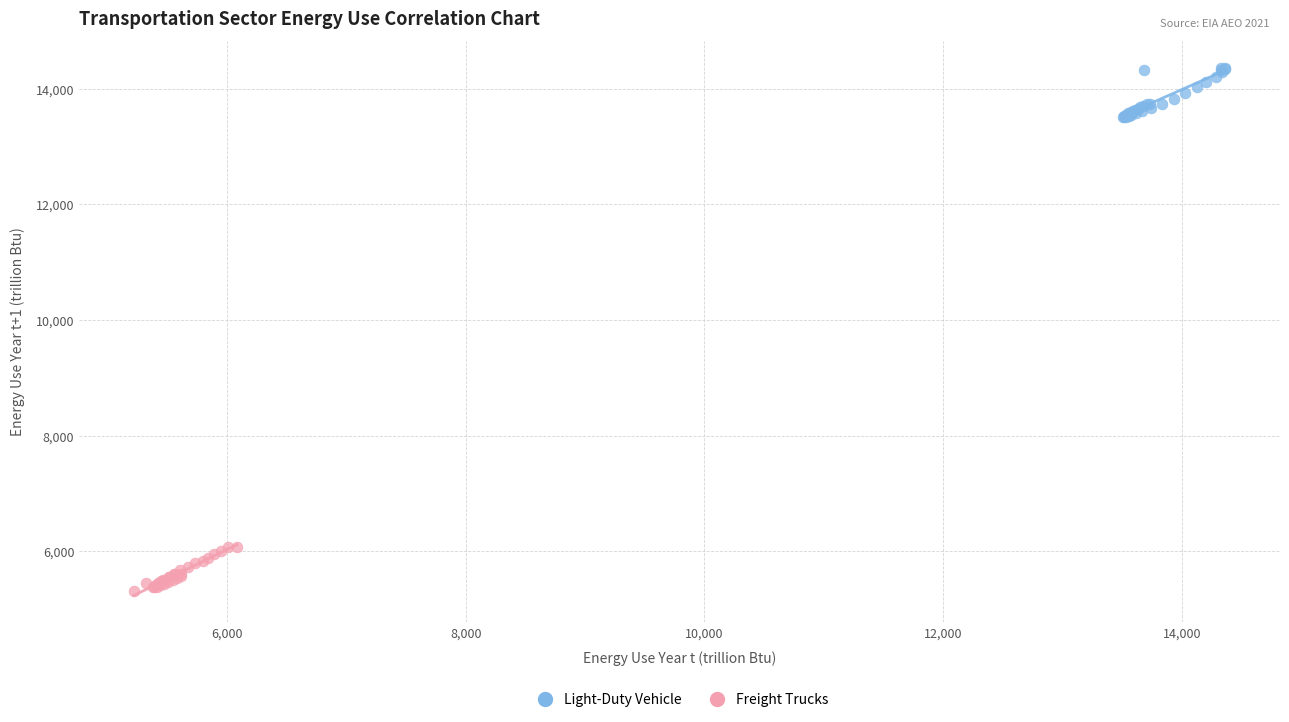

What are all the series names shown in the legend?

Light-Duty Vehicle, Freight Trucks